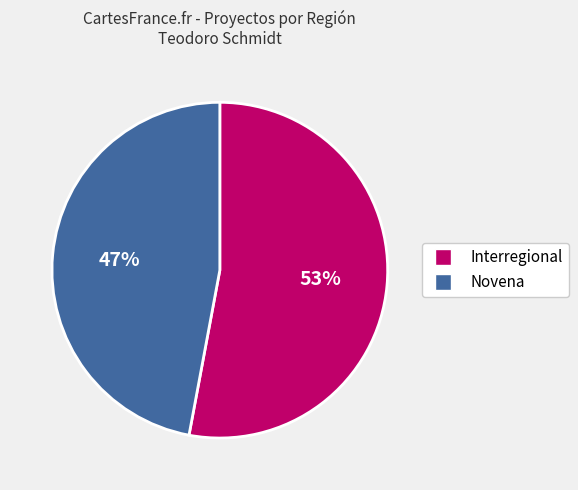

The Interregional slice represents 53% of the pie. True or false?

True